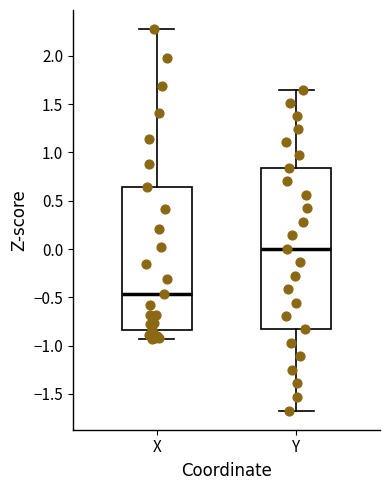

Reading left to right, read every box against the y-axis: the position of its median line, the range the box covers, and the ends of its whiskers. The values are not printed on the chart, so give them approximately, as read against the axis.

X: median -0.45, box -0.85 to 0.65, whiskers -0.95 to 2.30
Y: median 0.00, box -0.85 to 0.85, whiskers -1.65 to 1.65